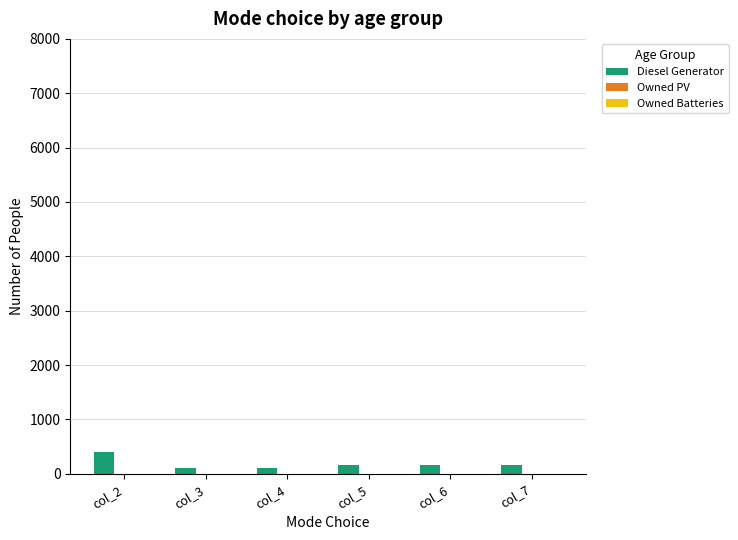

Reading left to right, extract all data points from this chart.

400	109	109	160	160	160